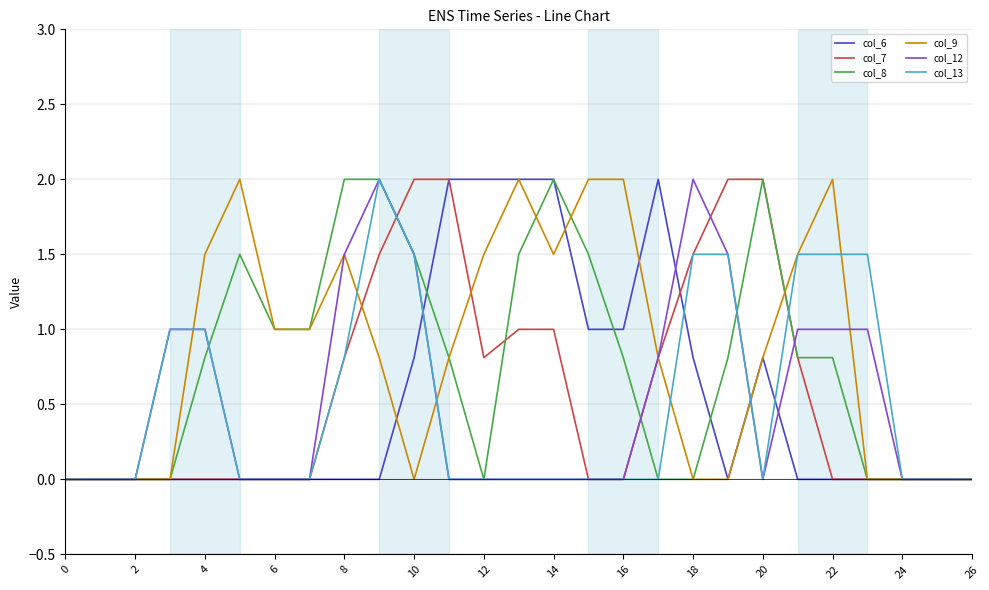

What is the maximum value shown in the chart?

2.0